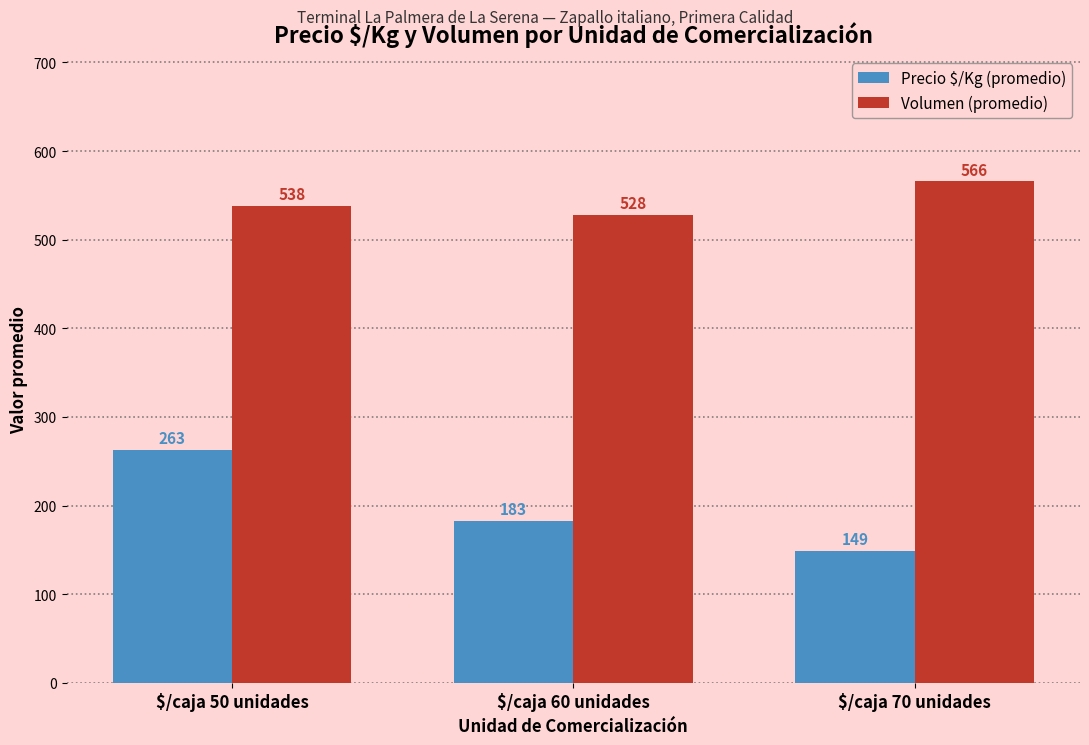

List the labels in order of Volumen (promedio) value, largest first.

$/caja 70 unidades, $/caja 50 unidades, $/caja 60 unidades